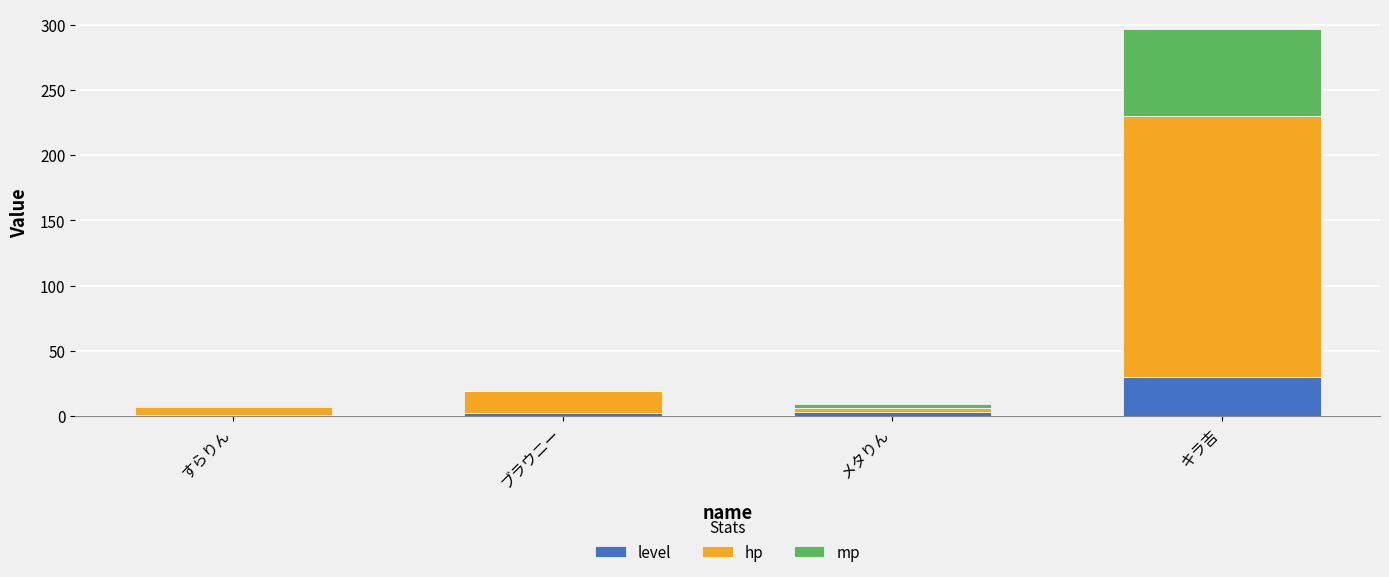

At which label does level reach its peak?

キラ吉